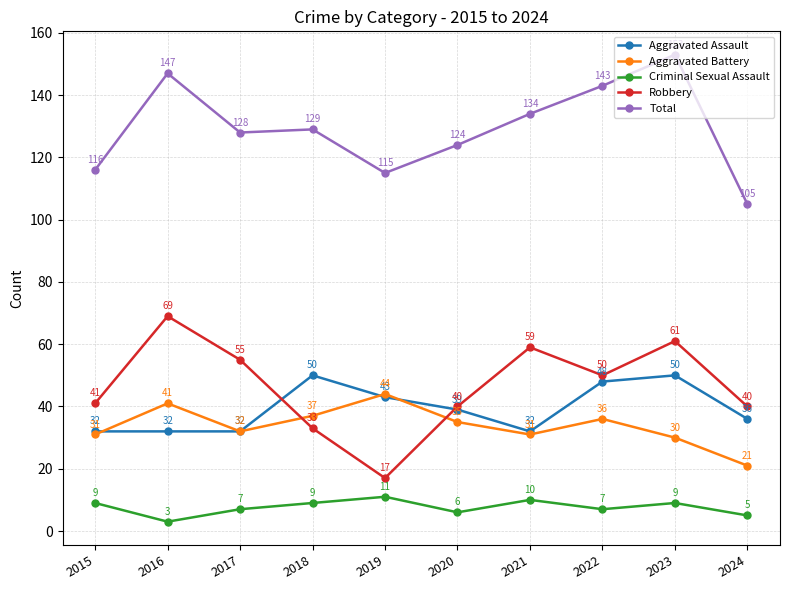

The value of Criminal Sexual Assault at 2017 is 2. True or false?

False